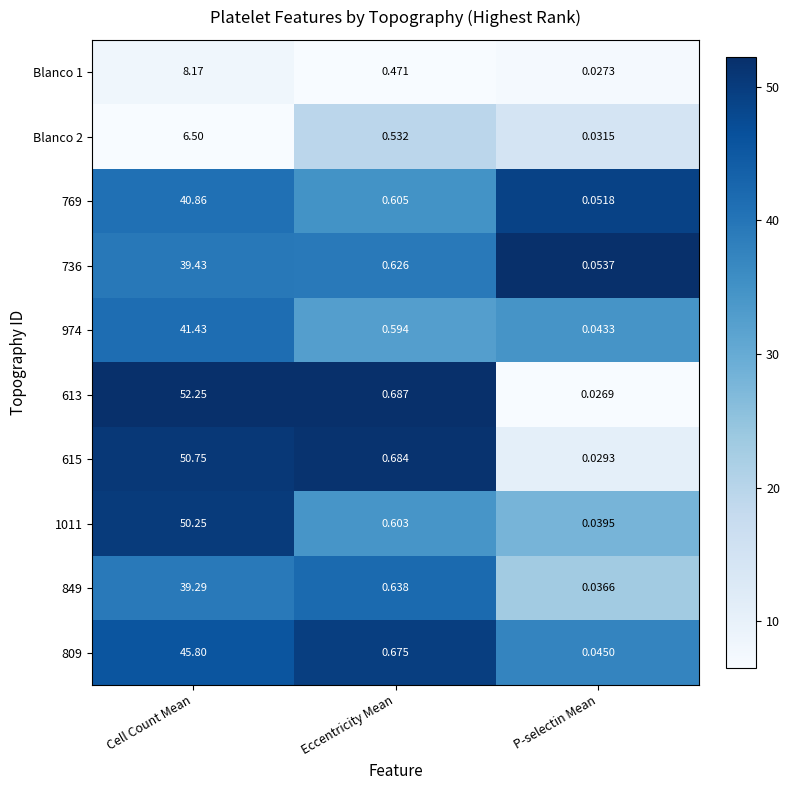

Which label corresponds to the smallest value in the chart?

P-selectin Mean